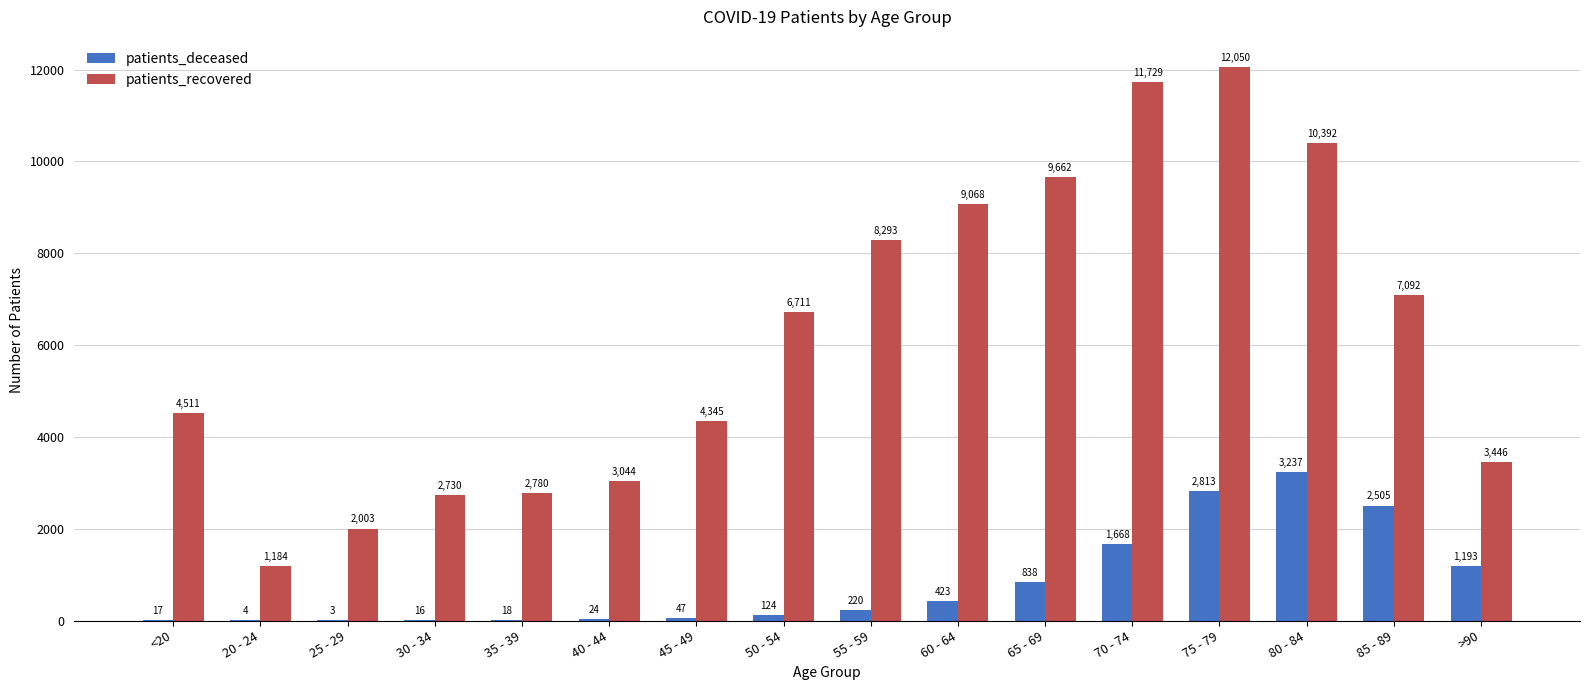

Read the patients_recovered value at 65 - 69, to the nearest 100.

9700